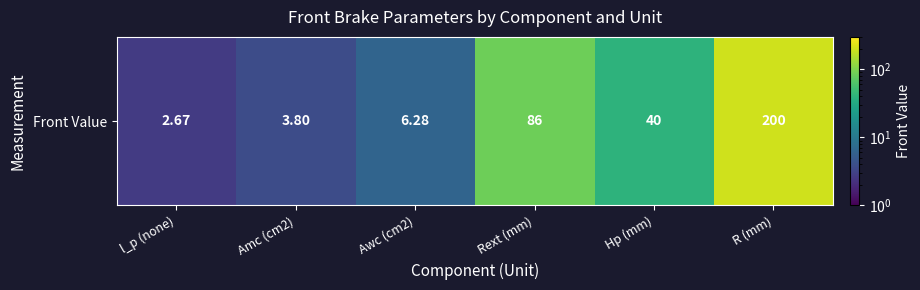

True or false: the data shows 37.3 at Rext (mm).

False